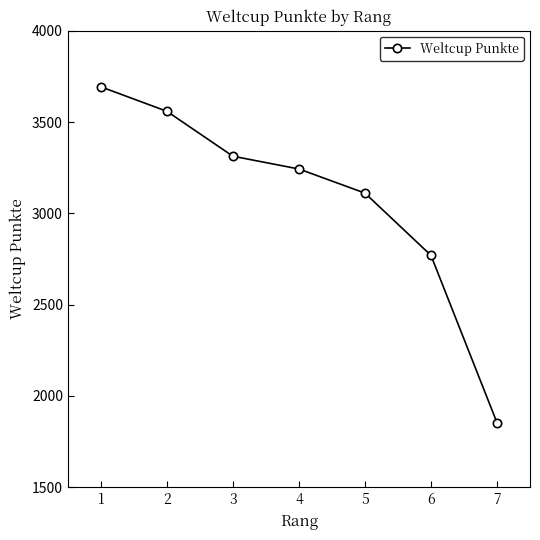

The chart shows a value of 1854 at 7. True or false?

True